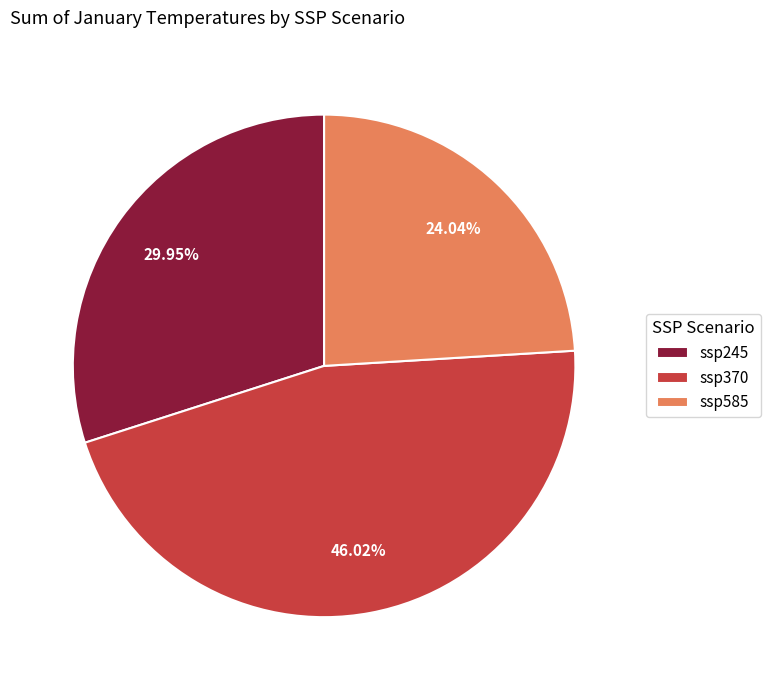

Rank the categories by value from lowest to highest.

ssp585, ssp245, ssp370